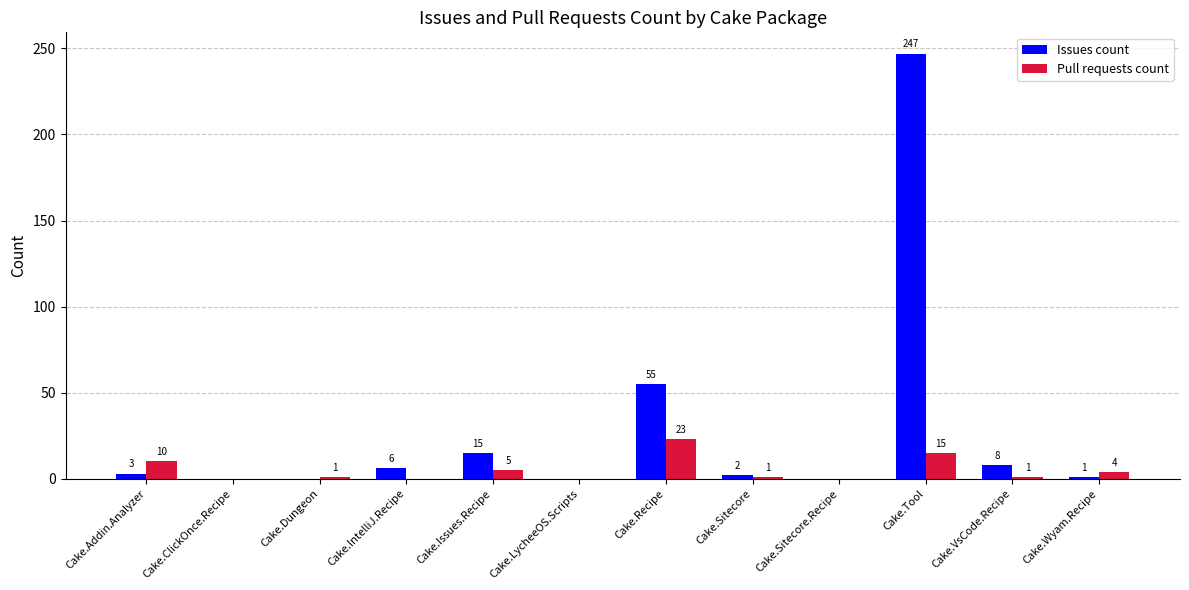

What is the difference between the Pull requests count values at Cake.Issues.Recipe and Cake.Wyam.Recipe?

1